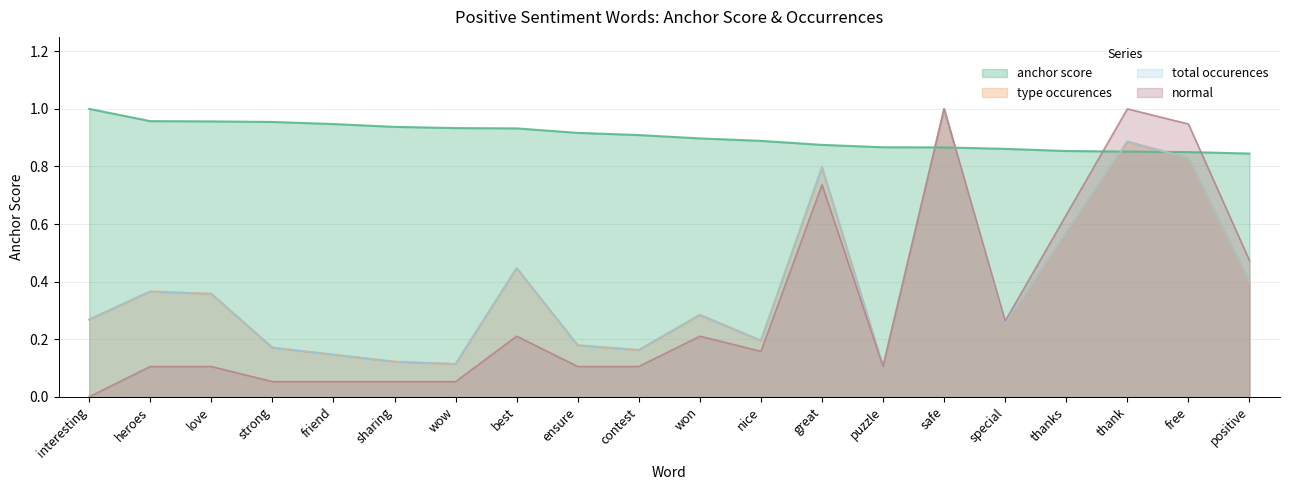

What is the difference between the highest and lowest values at best?

0.7